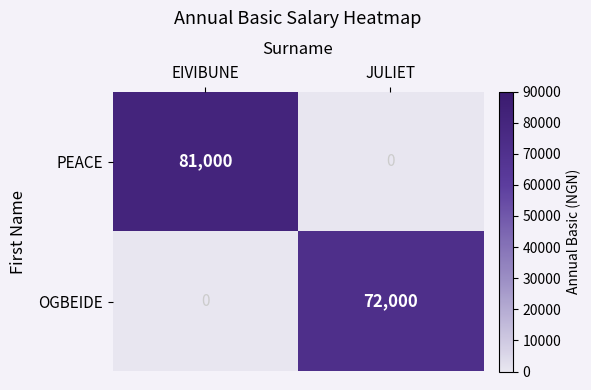

Which category has the lowest value in the PEACE series?

JULIET